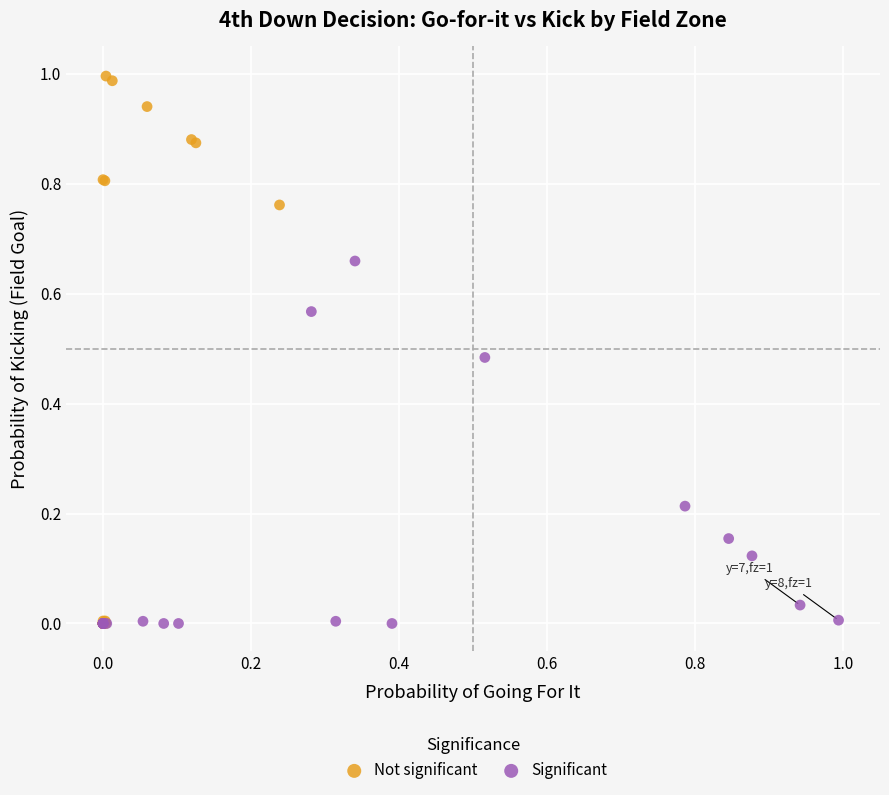

Which series reaches the maximum Y coordinate?

Not significant